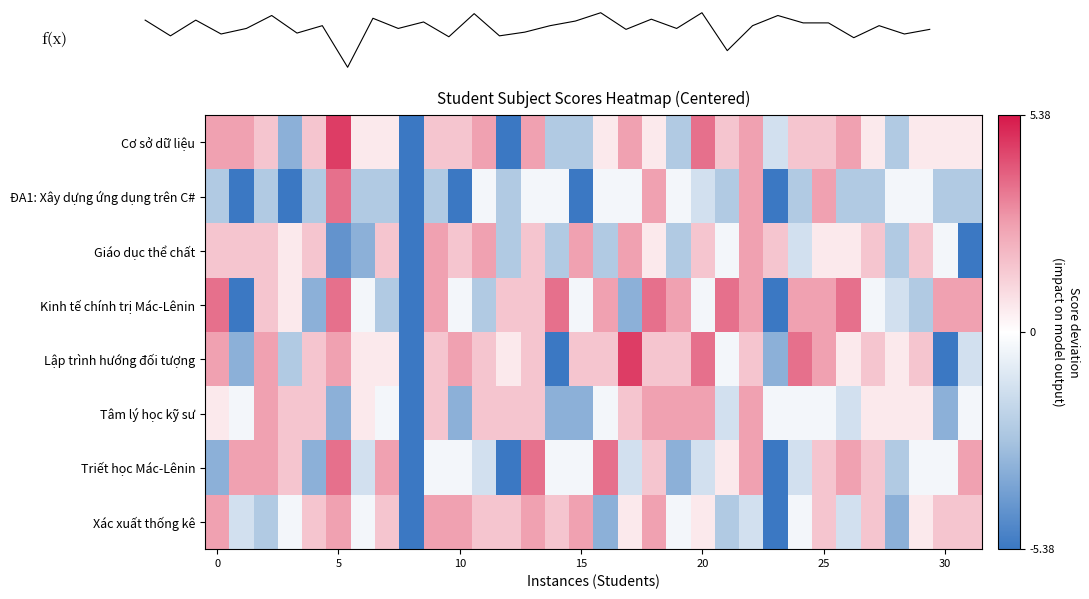

What is the minimum value for Lập trình hướng đối tượng?

-5.4